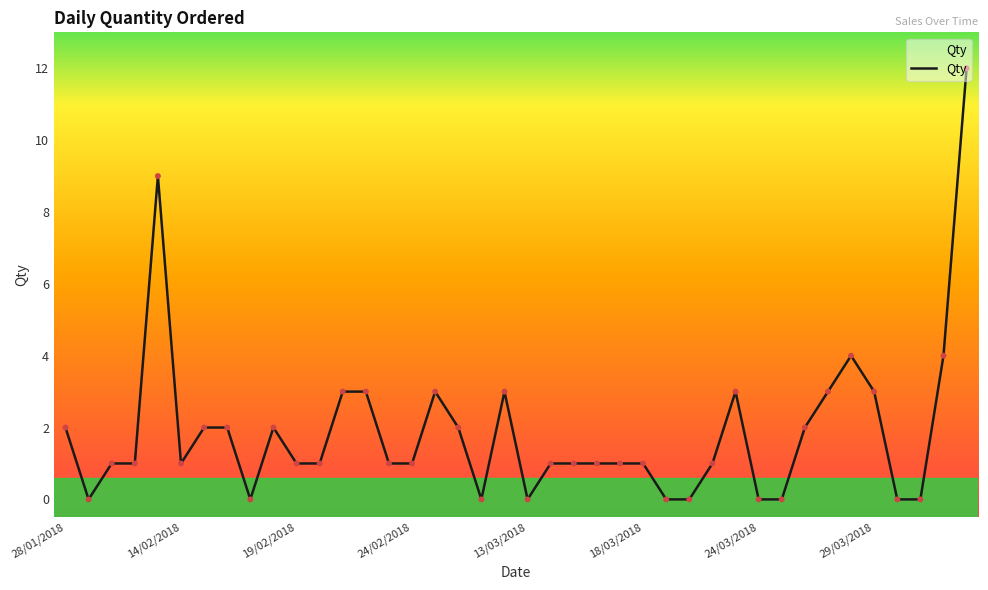

What is the difference between the maximum and minimum values?

12